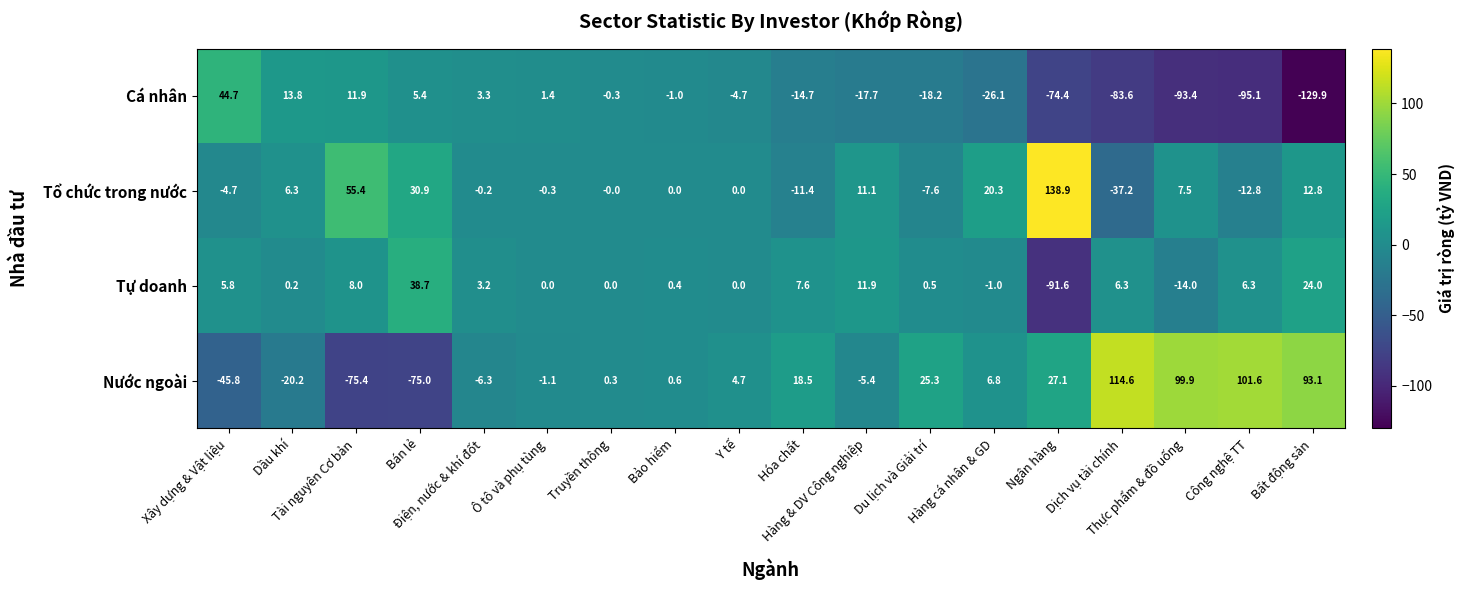

Rank the series by their maximum value, from lowest to highest.

Tự doanh, Cá nhân, Nước ngoài, Tổ chức trong nước